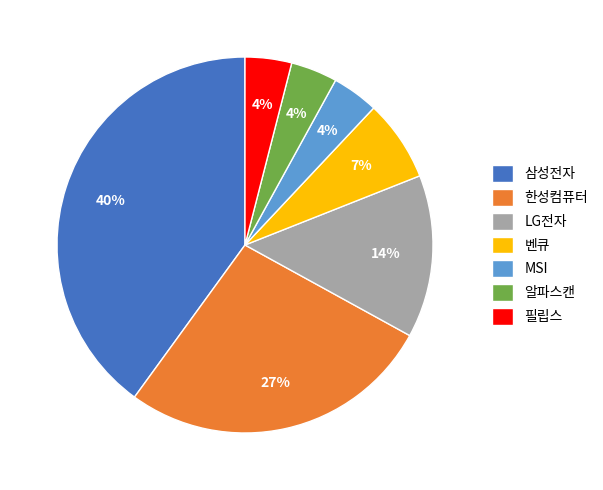

Is there a majority slice in this chart?

No